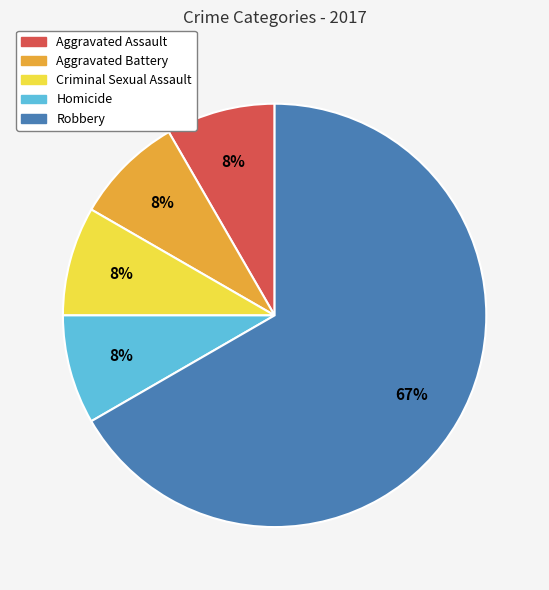

To the nearest percent, what portion does Homicide represent?

8%